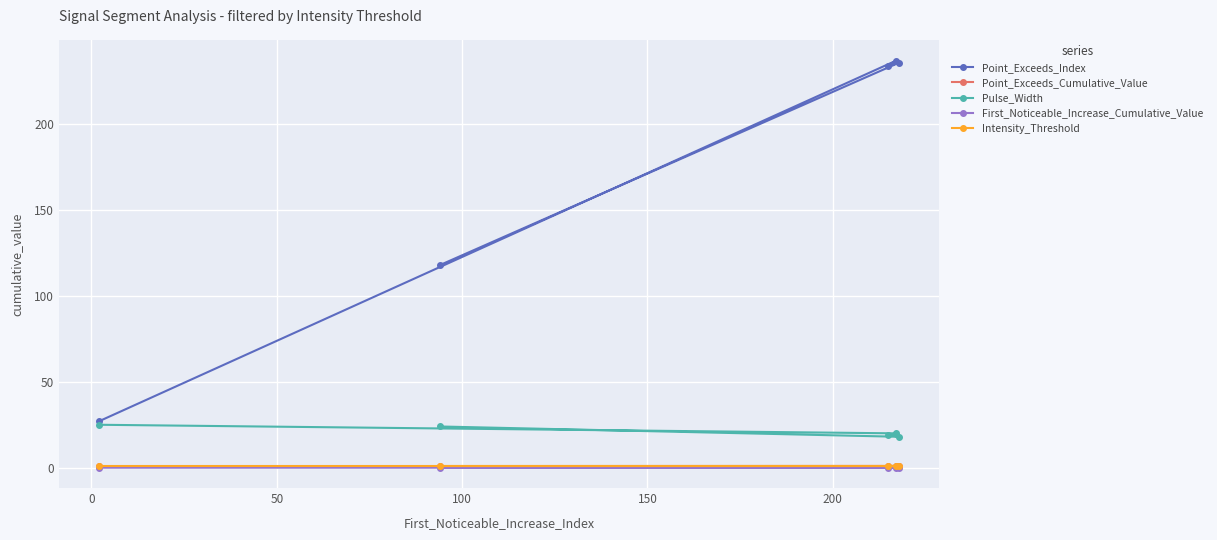

Which series has the largest range (max minus min)?

Point_Exceeds_Index